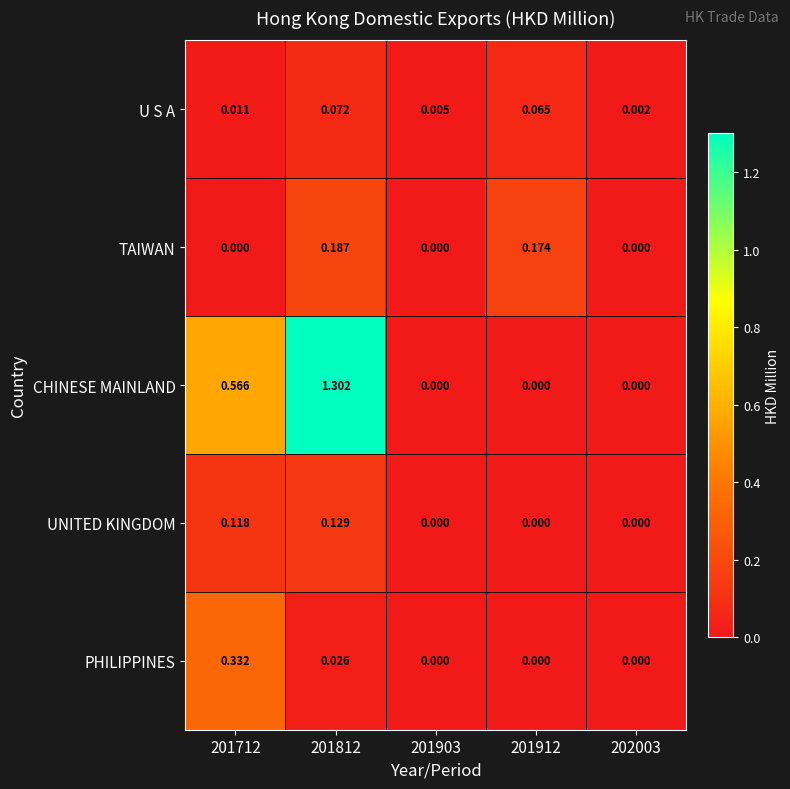

How many distinct data groups are displayed?

5